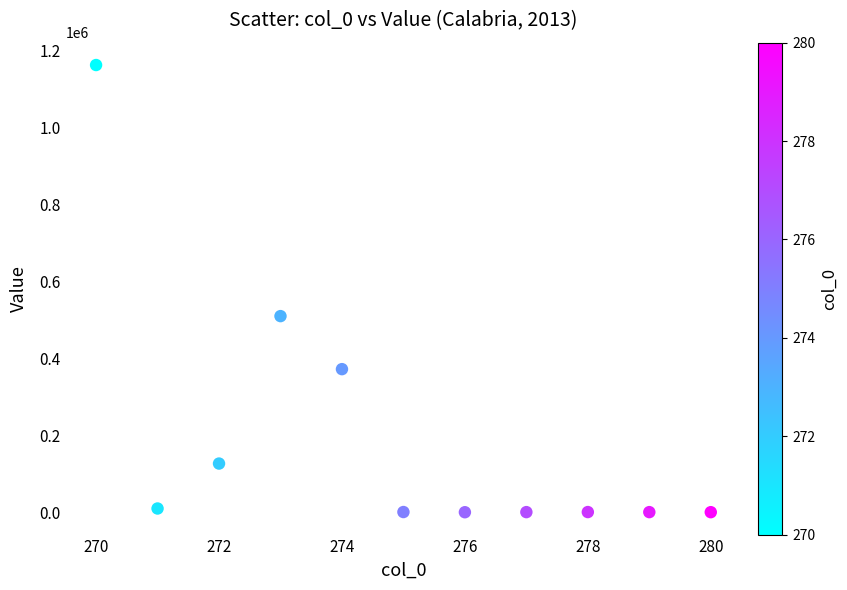

What is the range of X values (max minus min)?

10